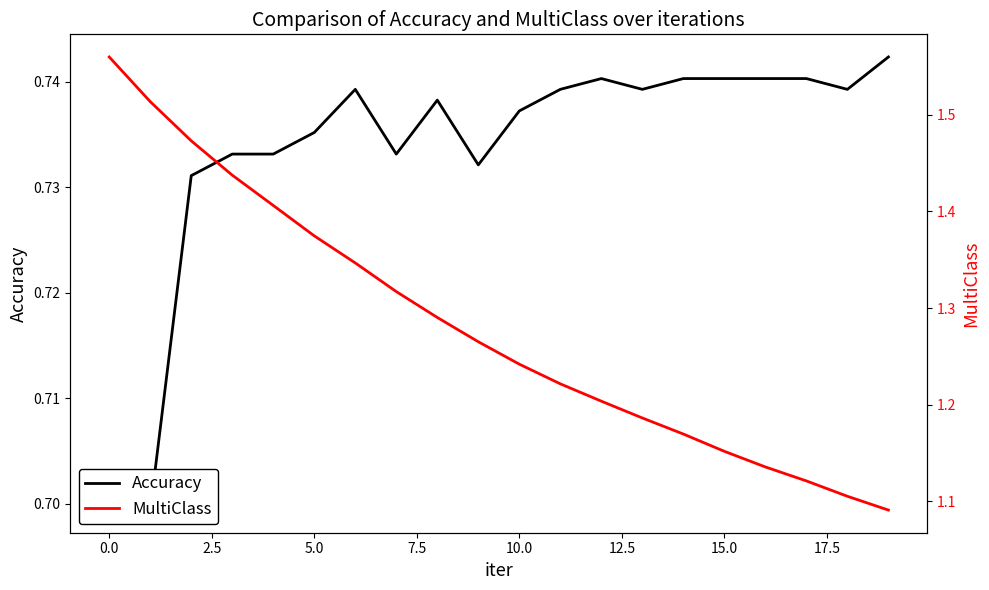

What is the spread (max minus min) of values at 0.0?

0.8